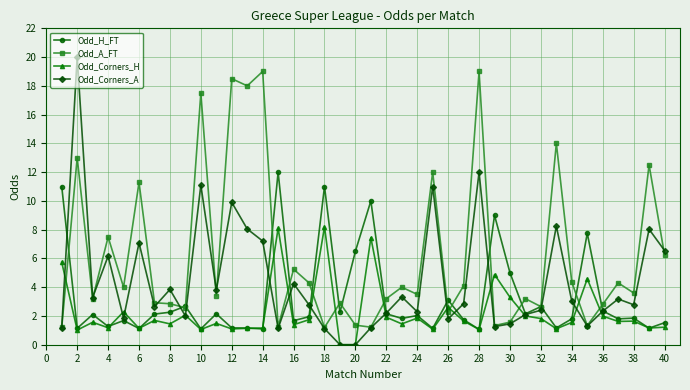

Rank the series by their average value, from highest to lowest.

Odd_A_FT, Odd_Corners_A, Odd_H_FT, Odd_Corners_H